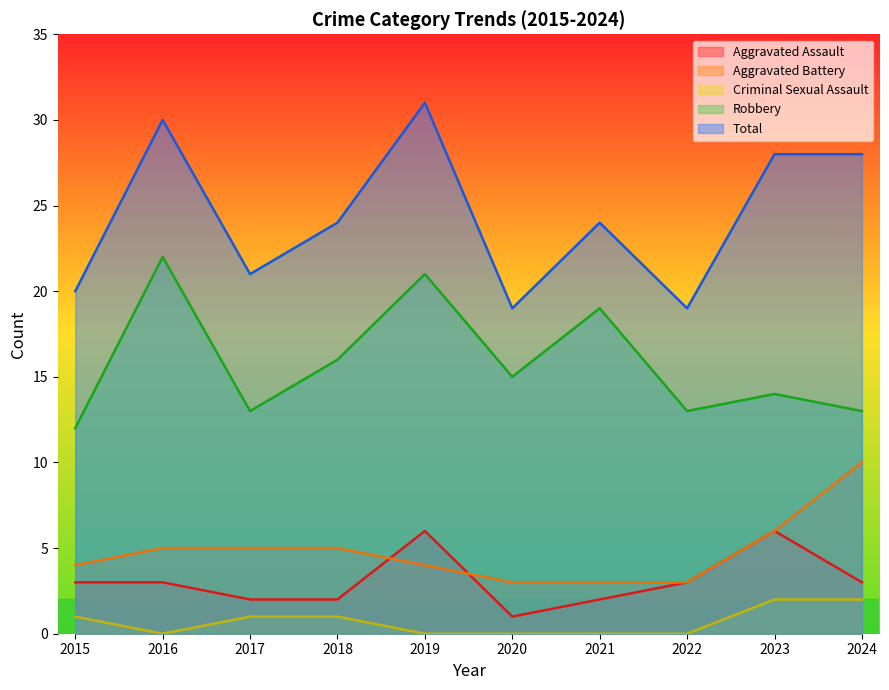

True or false: Aggravated Assault and Total intersect in this chart.

False